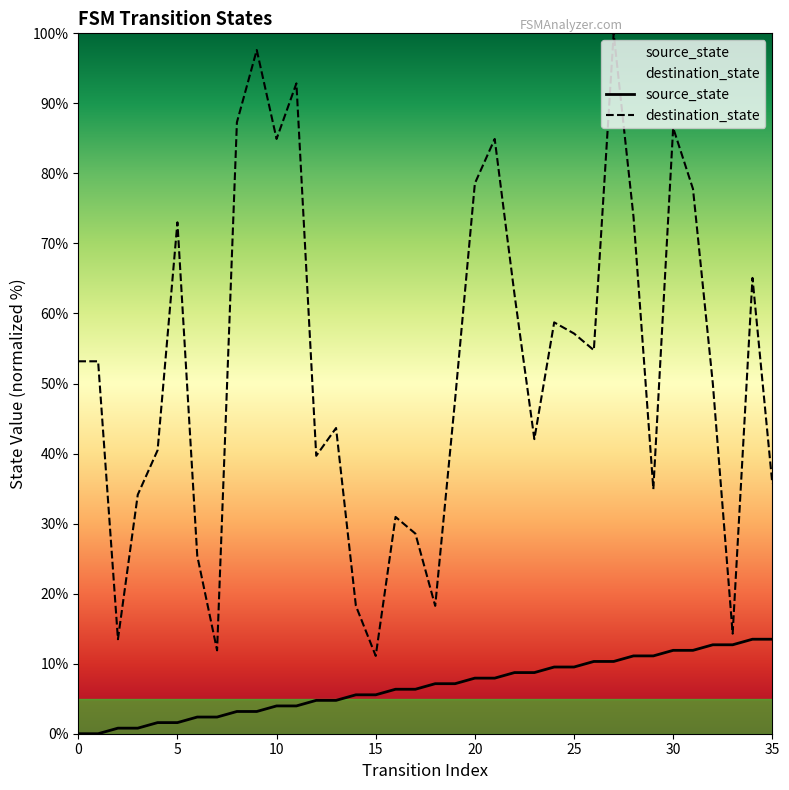

The destination_state series shows 34.2 at 1. True or false?

False